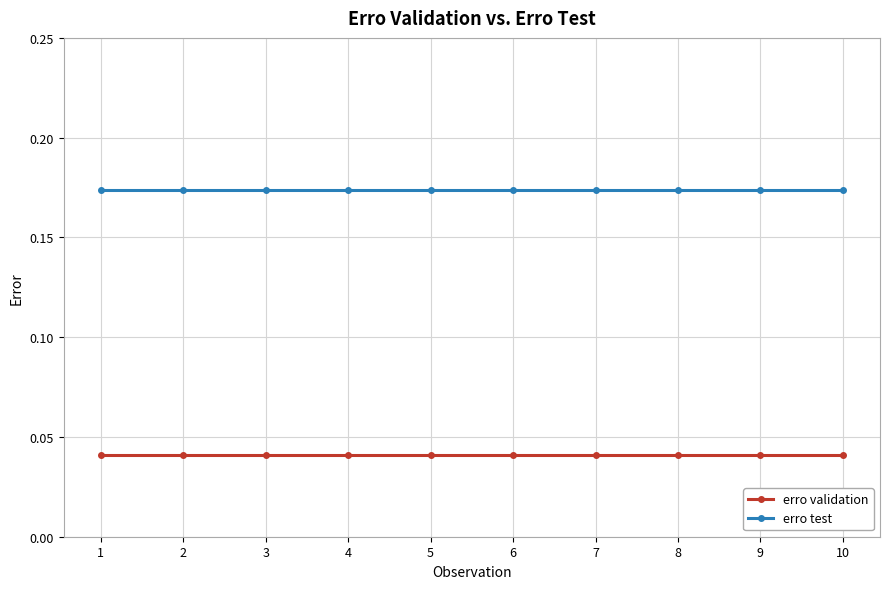

True or false: erro test and erro validation cross at least once.

False